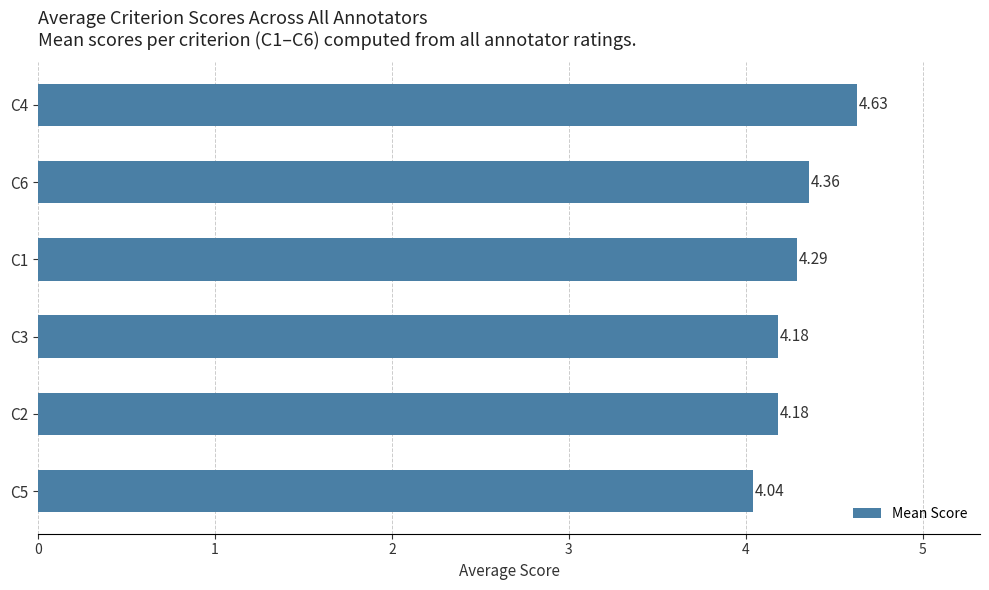

What is the ratio of the value at C4 to the value at C1?

1.1